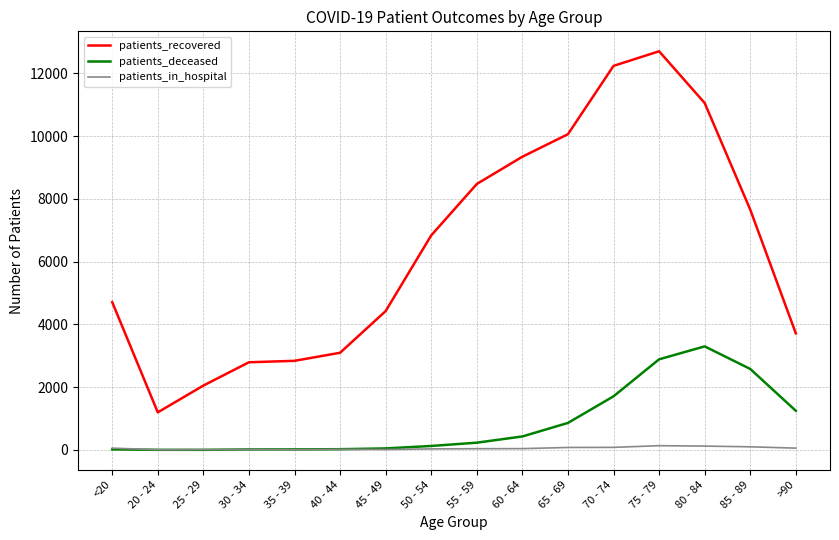

What is the greatest value displayed?

12704